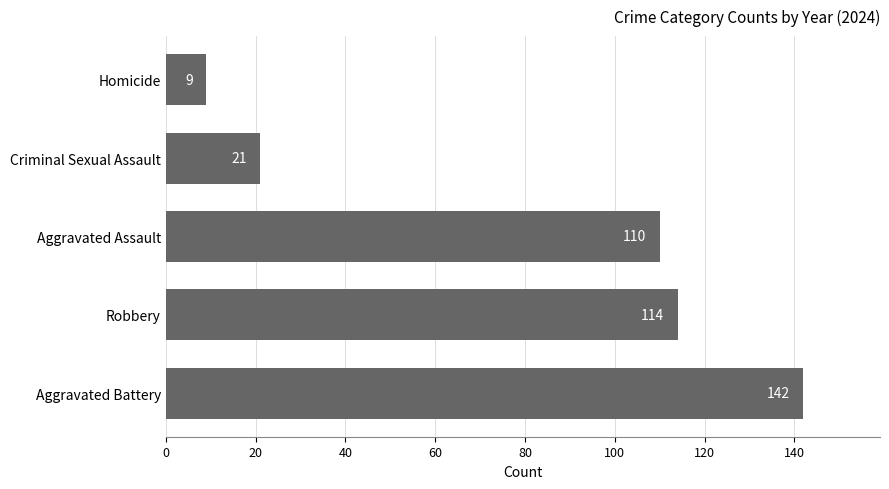

What is the change in value from Criminal Sexual Assault to Homicide?

-12